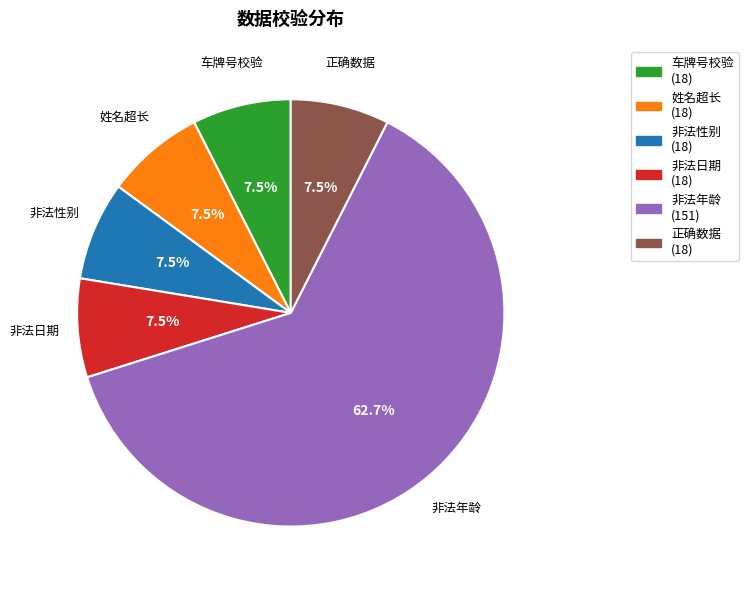

What is the largest slice in the pie chart?

非法年龄